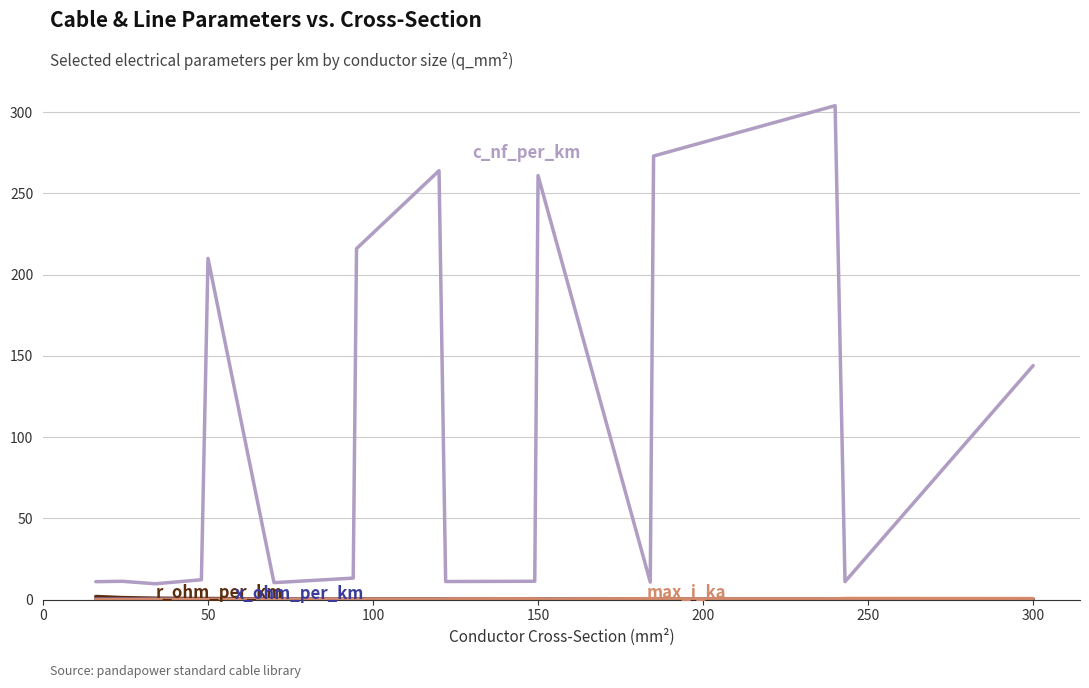

What is the maximum value shown in the chart?

304.0